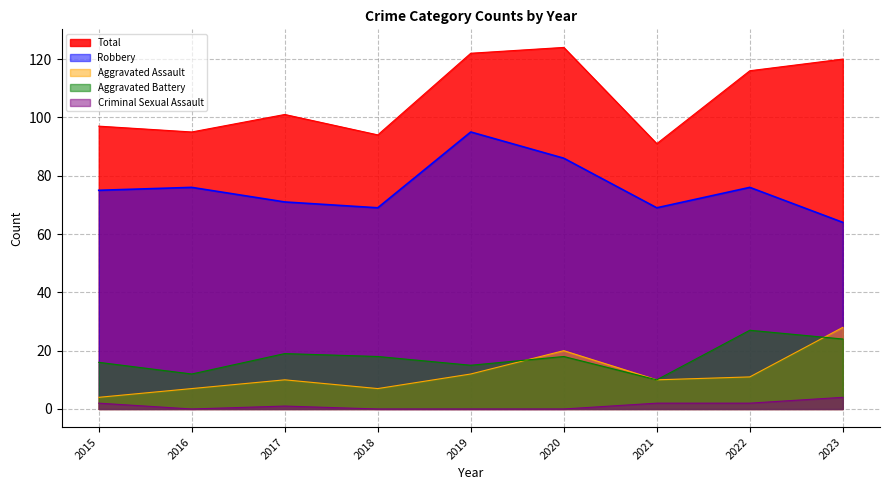

True or false: Robbery and Aggravated Assault intersect in this chart.

False